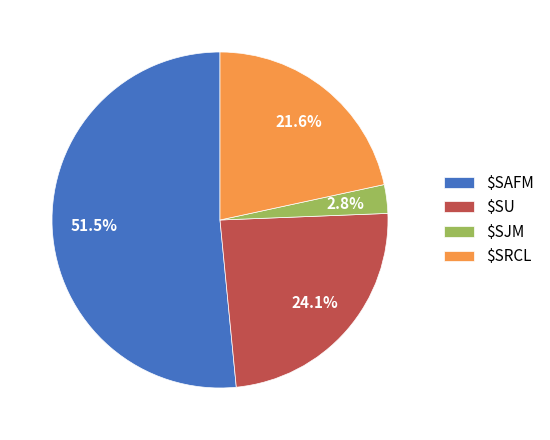

Which slice represents more than half of the pie?

$SAFM